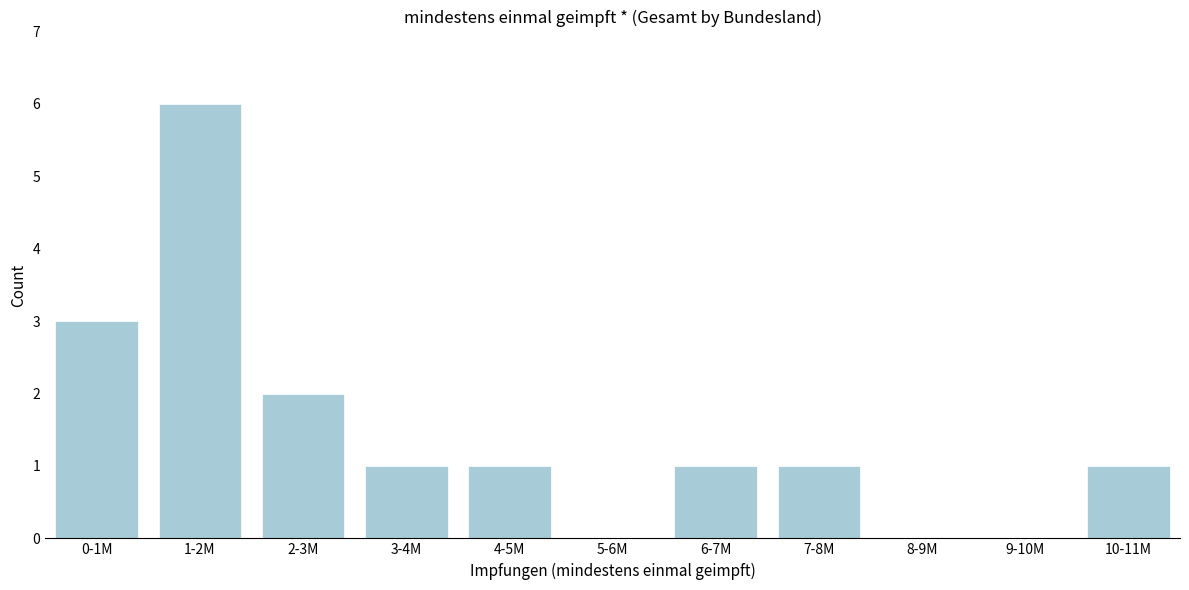

Reading left to right, transcribe all the data shown in this chart.

0-1M=3	1-2M=6	2-3M=2	3-4M=1	4-5M=1	5-6M=0	6-7M=1	7-8M=1	8-9M=0	9-10M=0	10-11M=1